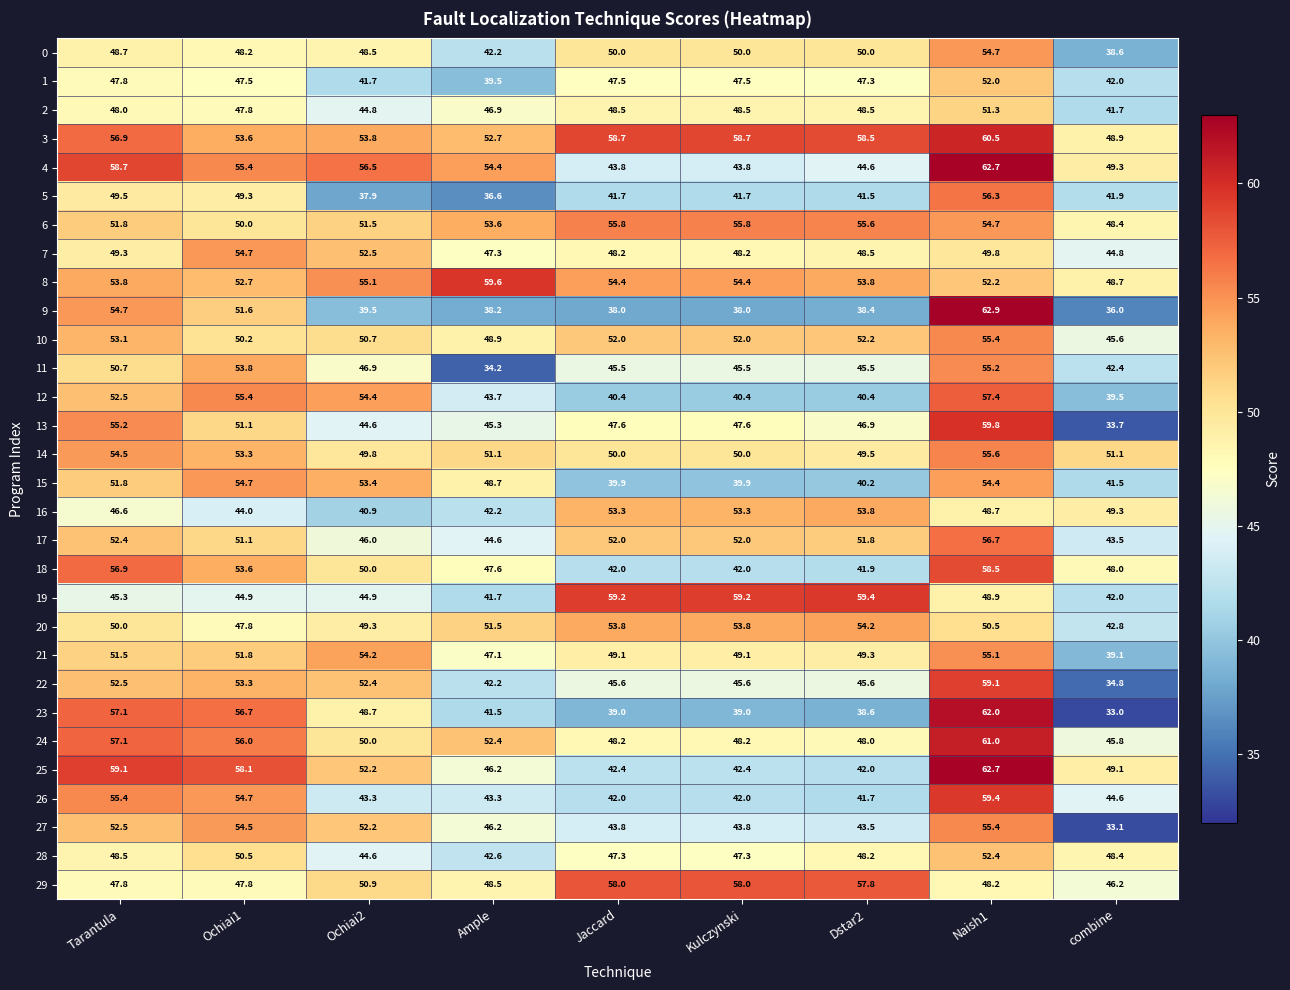

The 7 series shows 49.3 at Tarantula. True or false?

True